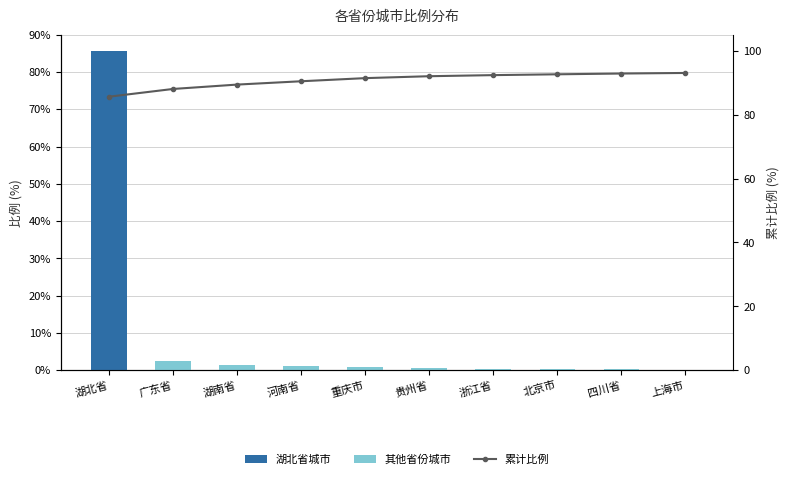

What is the difference between the 其他省份城市 values at 广东省 and 贵州省?

1.8